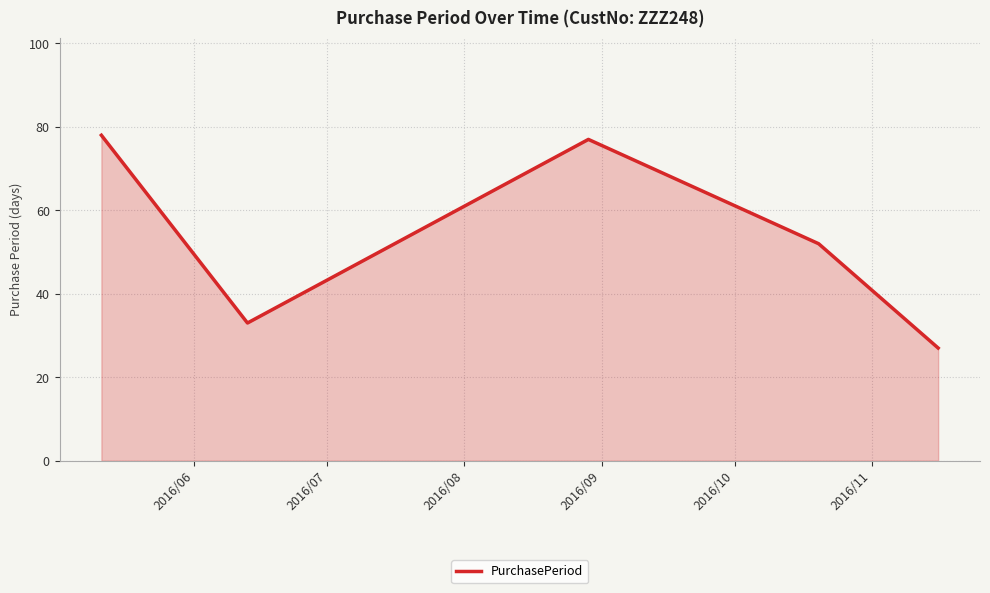

What is the maximum value shown in the chart?

78